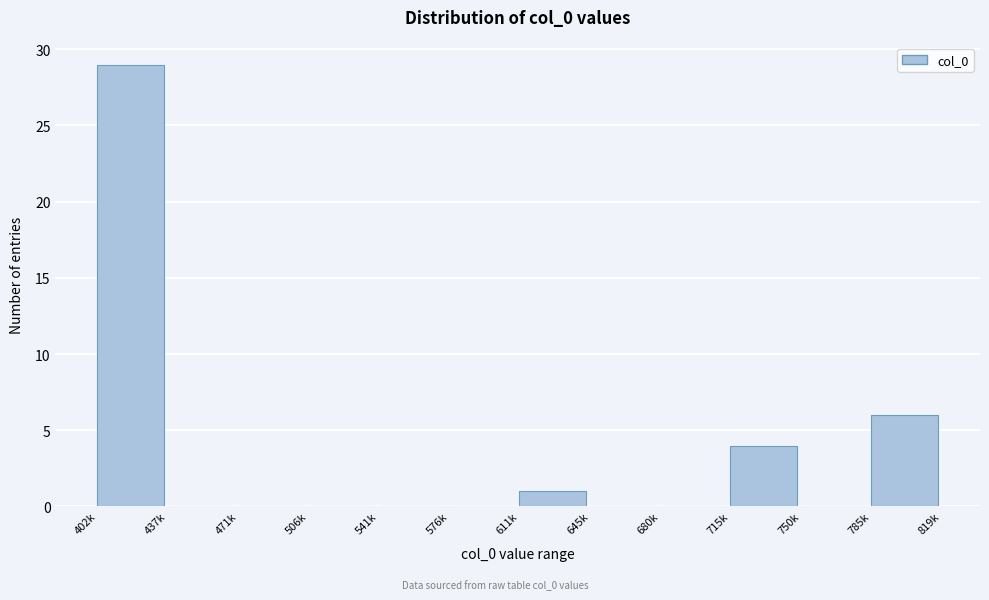

Reading left to right, extract all data points from this chart.

402k=29	437k=0	471k=0	506k=0	541k=0	576k=0	611k=1	645k=0	680k=0	715k=4	750k=0	785k=6